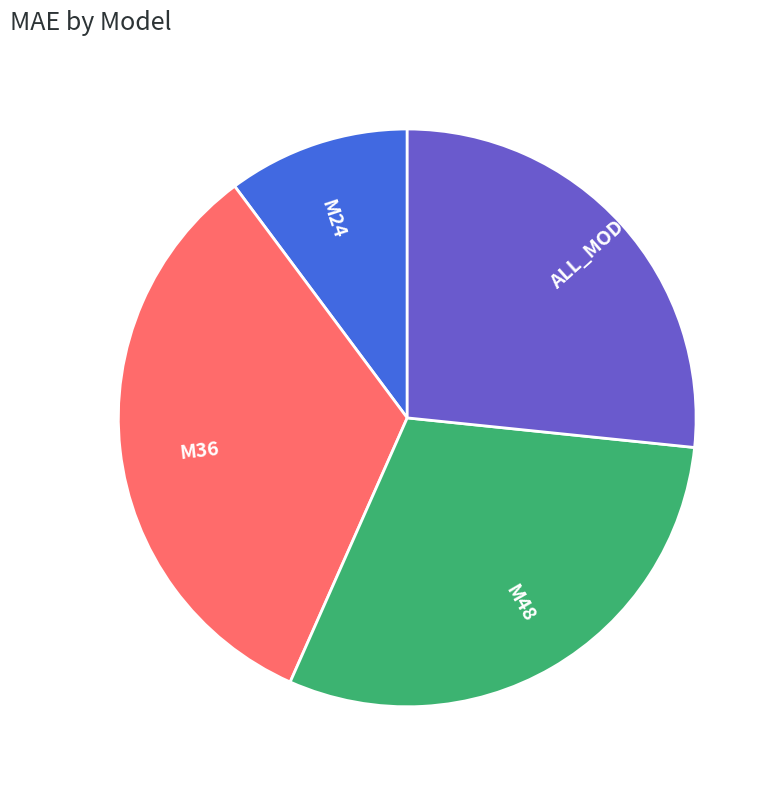

Rank the categories by value from lowest to highest.

M24, ALL_MODELS, M48, M36